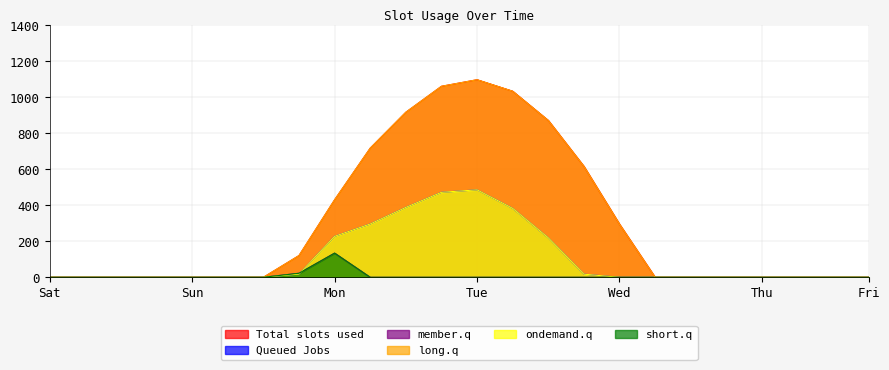

What is the maximum value for Series_2?

134.2